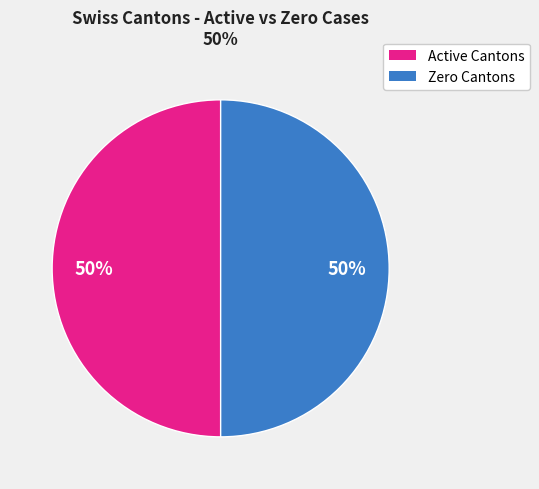

To the nearest percent, what is the average slice percentage?

50%